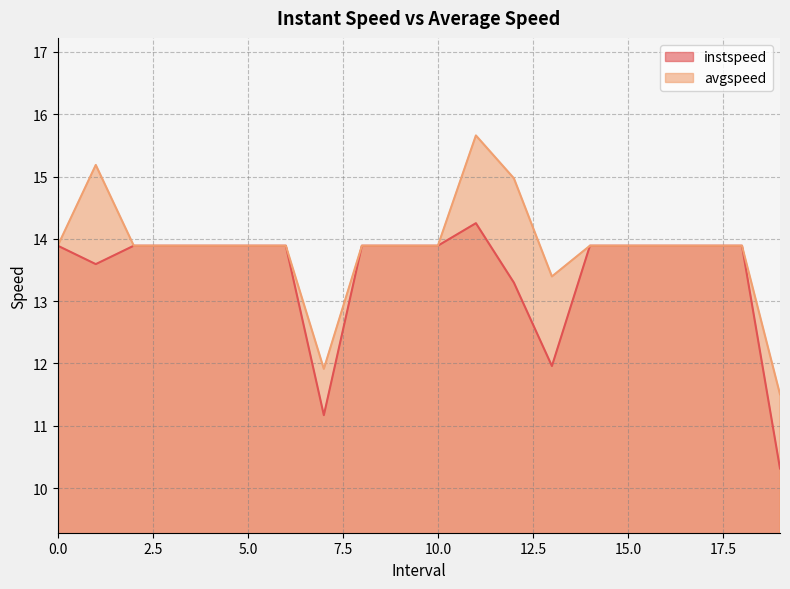

The instspeed series shows 13.9 at 15.0. True or false?

True